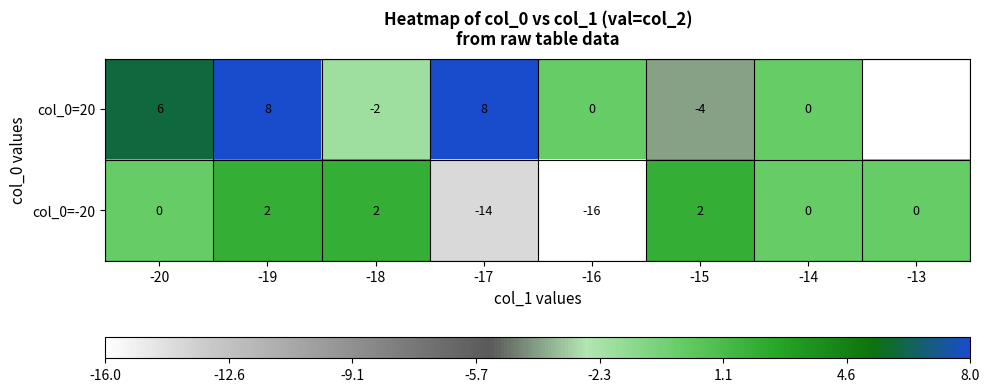

At how many categories does at least one series exceed -14?

8